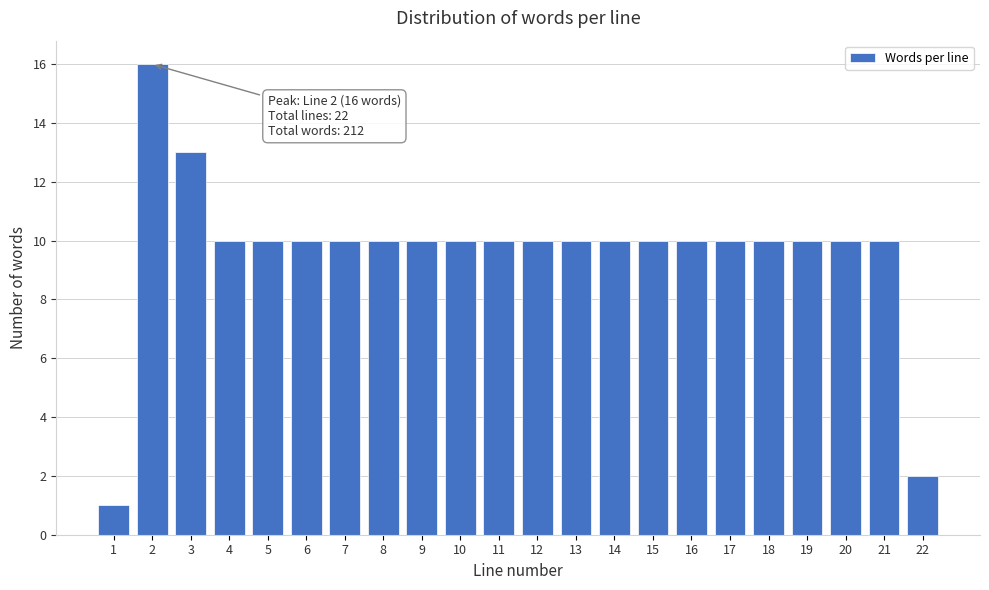

Reading left to right, list all the values displayed in this chart.

1	16	13	10	10	10	10	10	10	10	10	10	10	10	10	10	10	10	10	10	10	2